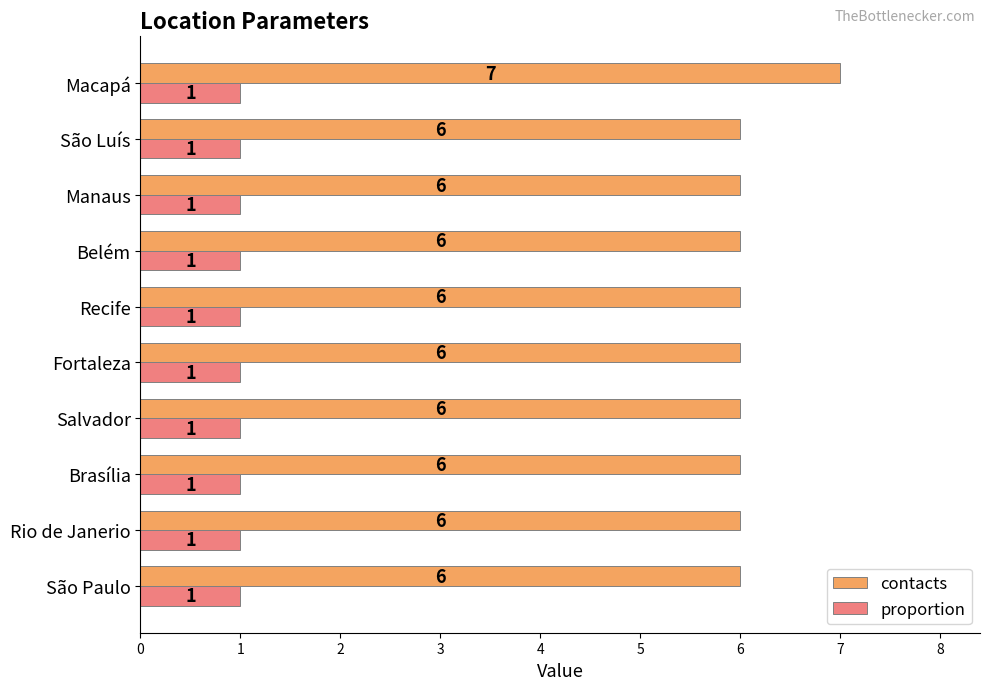

Which series has the widest spread of values?

contacts